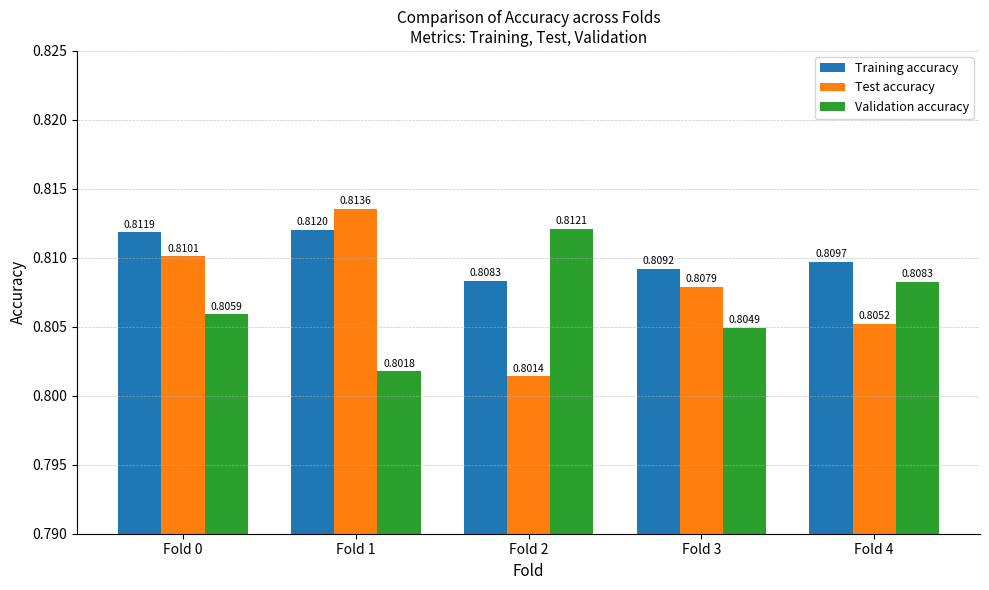

Rank the series by their average value, from lowest to highest.

Validation accuracy, Test accuracy, Training accuracy